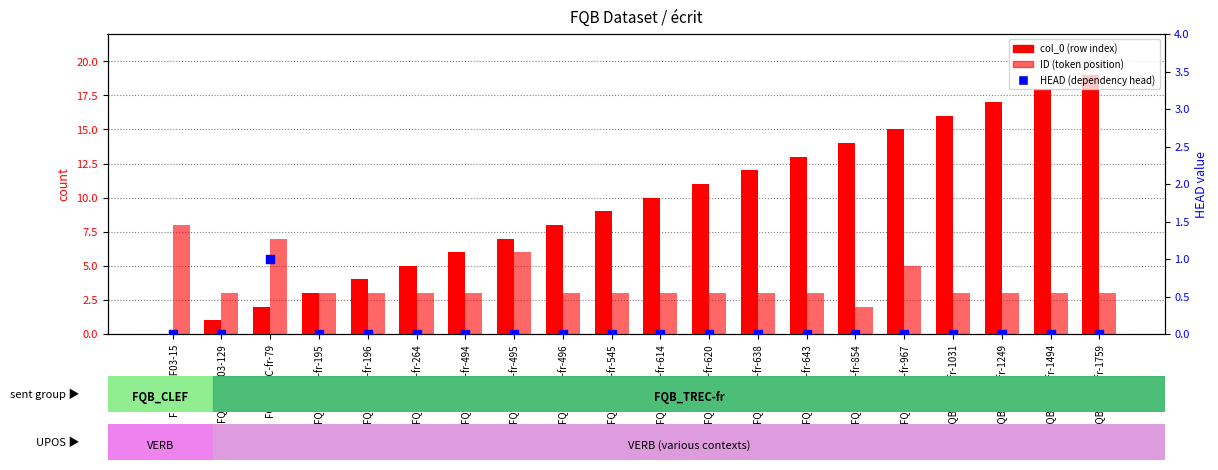

Which series contains the highest Y value?

col_0